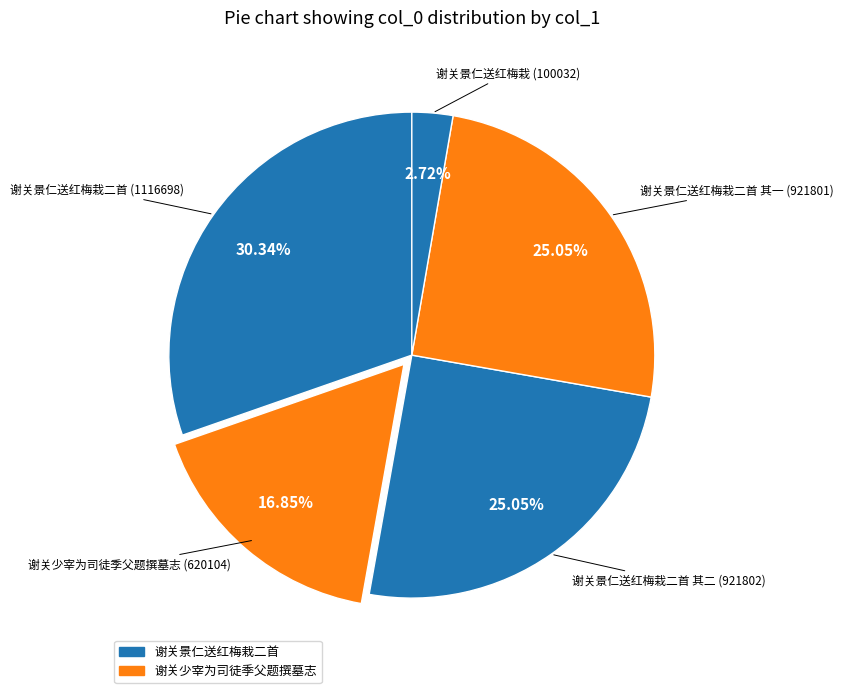

Count the number of slices in the pie.

5